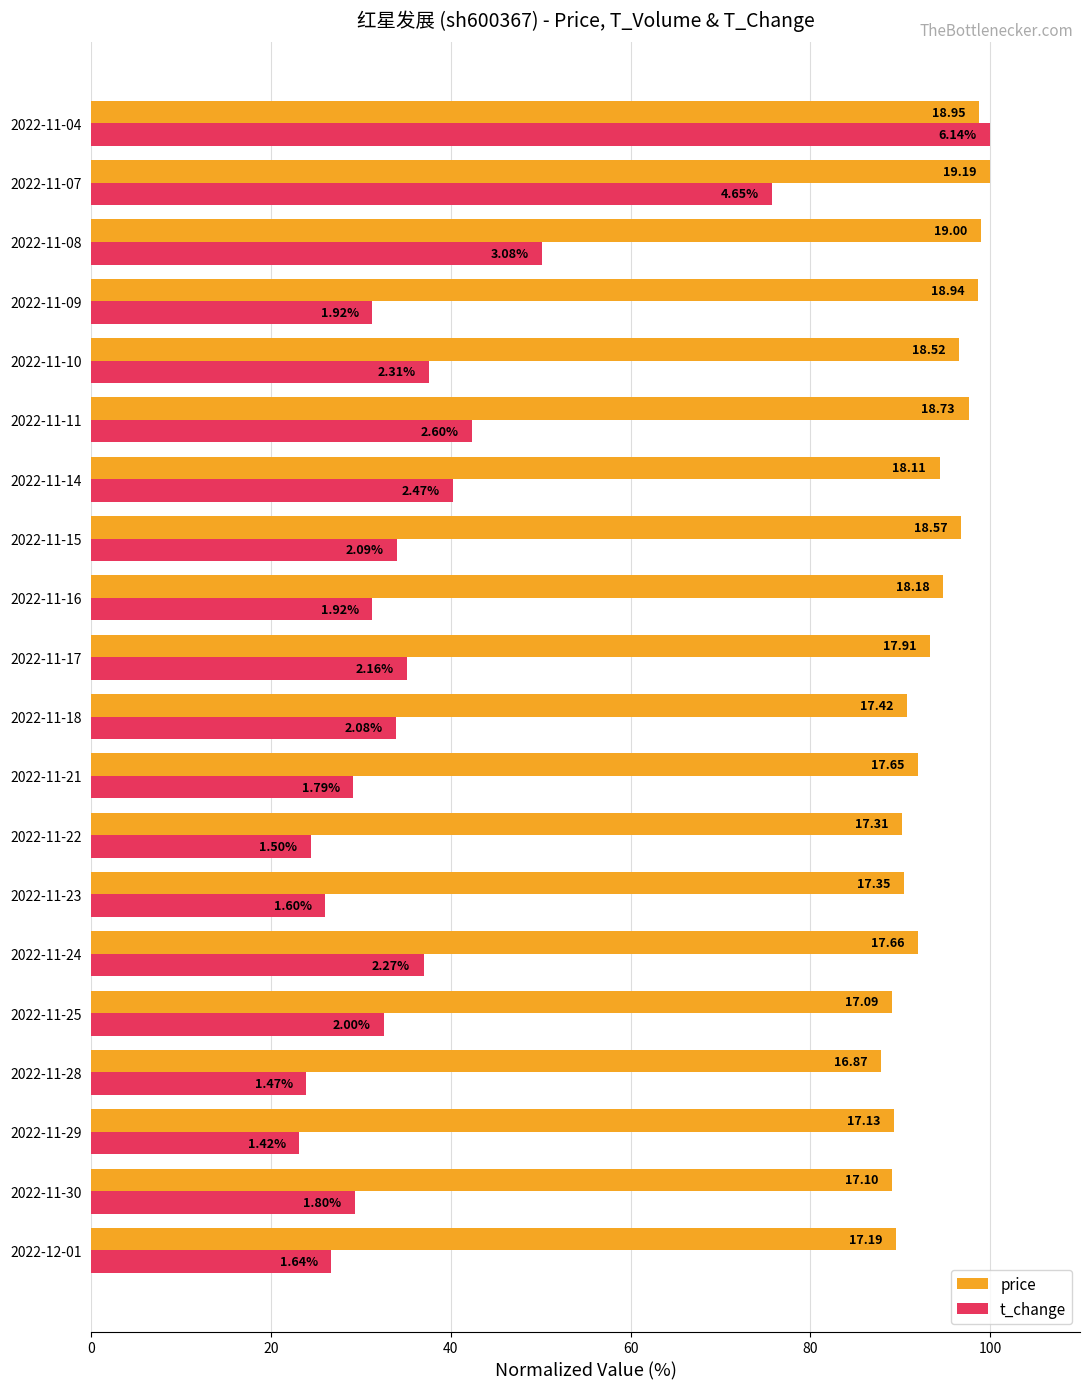

What is the lowest value of the t_change series?

23.1